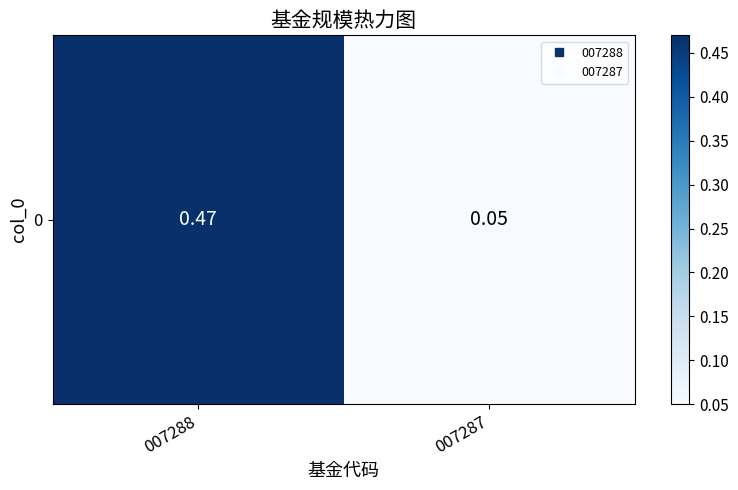

Rank the categories by value from lowest to highest.

007287, 007288